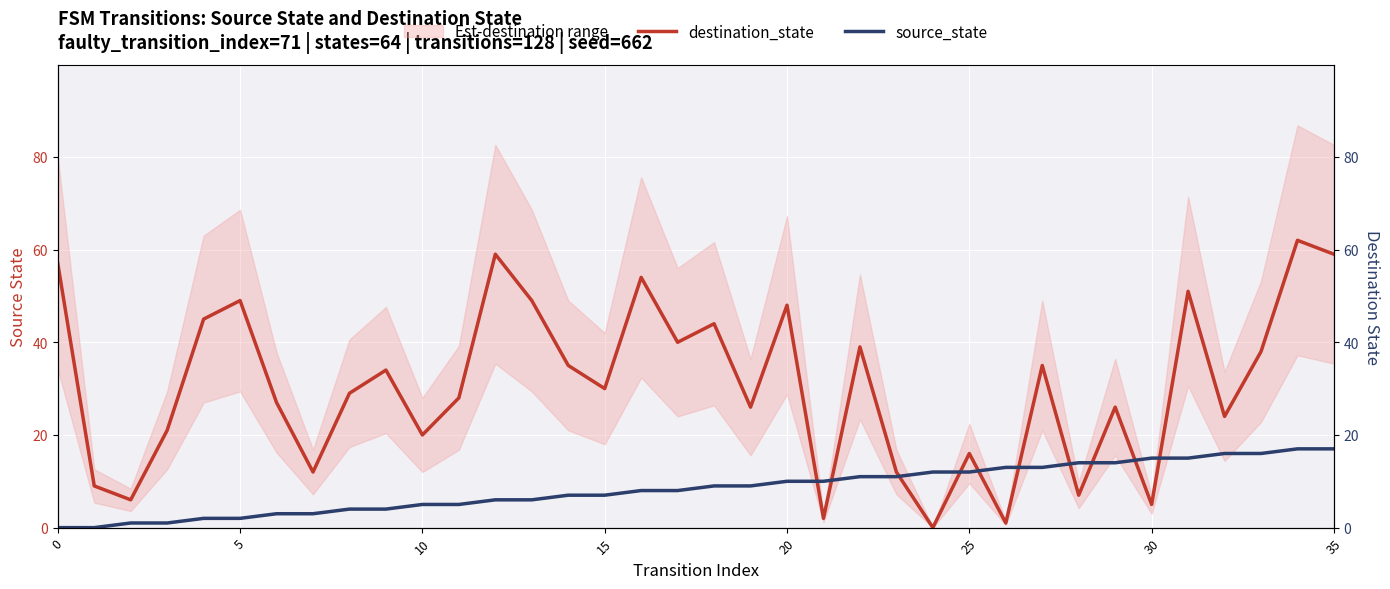

What value does the destination_state series have at 23?

12